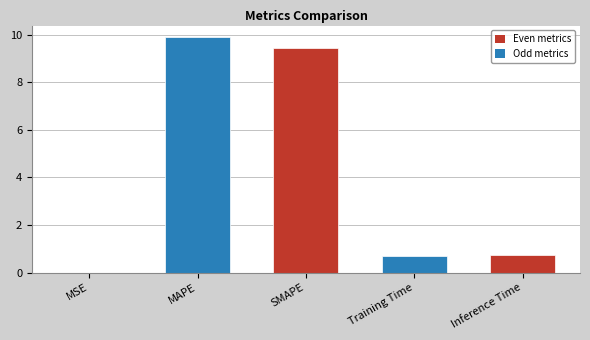

The value at Inference Time is 0.7. True or false?

True